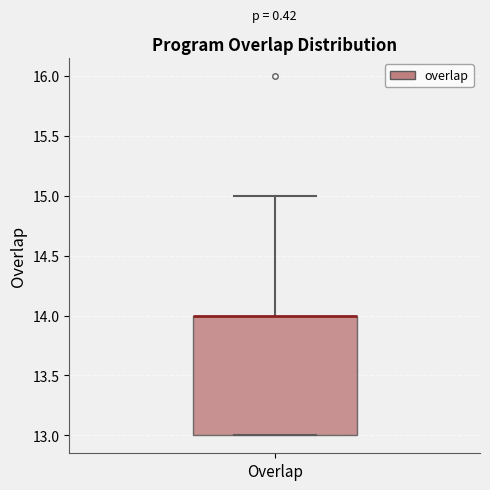

Where is the lower edge of the box for Overlap on the y-axis? The values are not printed on the chart, so give them approximately, as read against the axis.

13